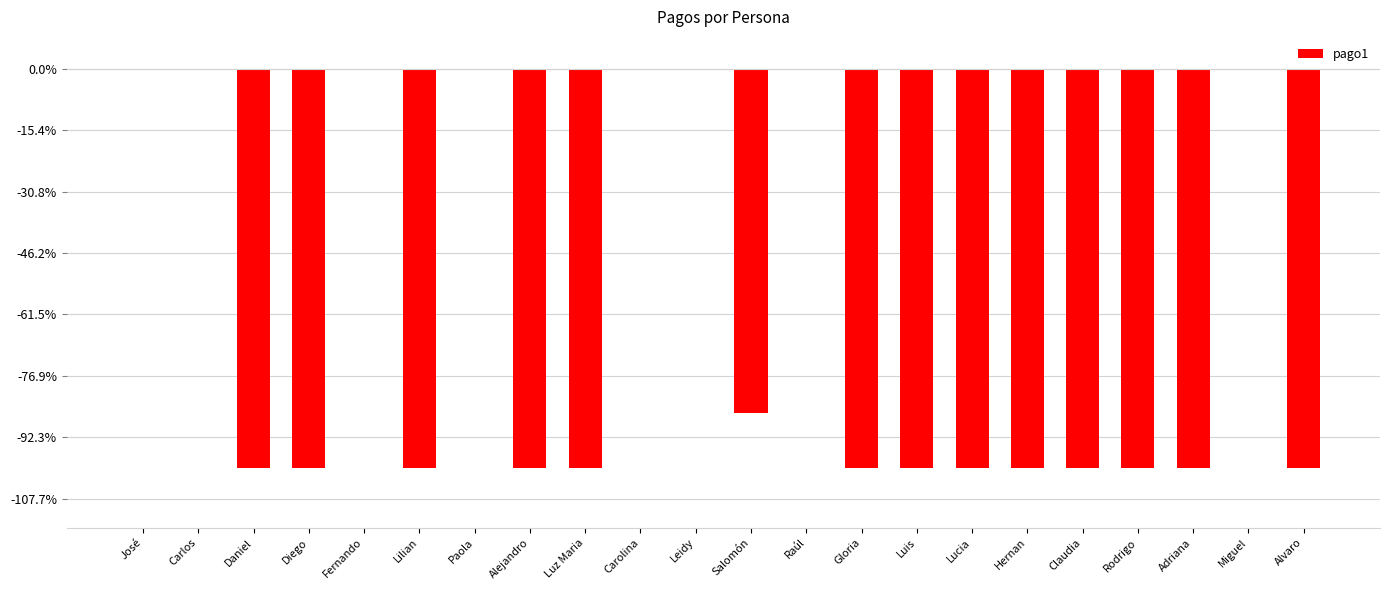

What is the sum of the values at Lilian and José?

-65000